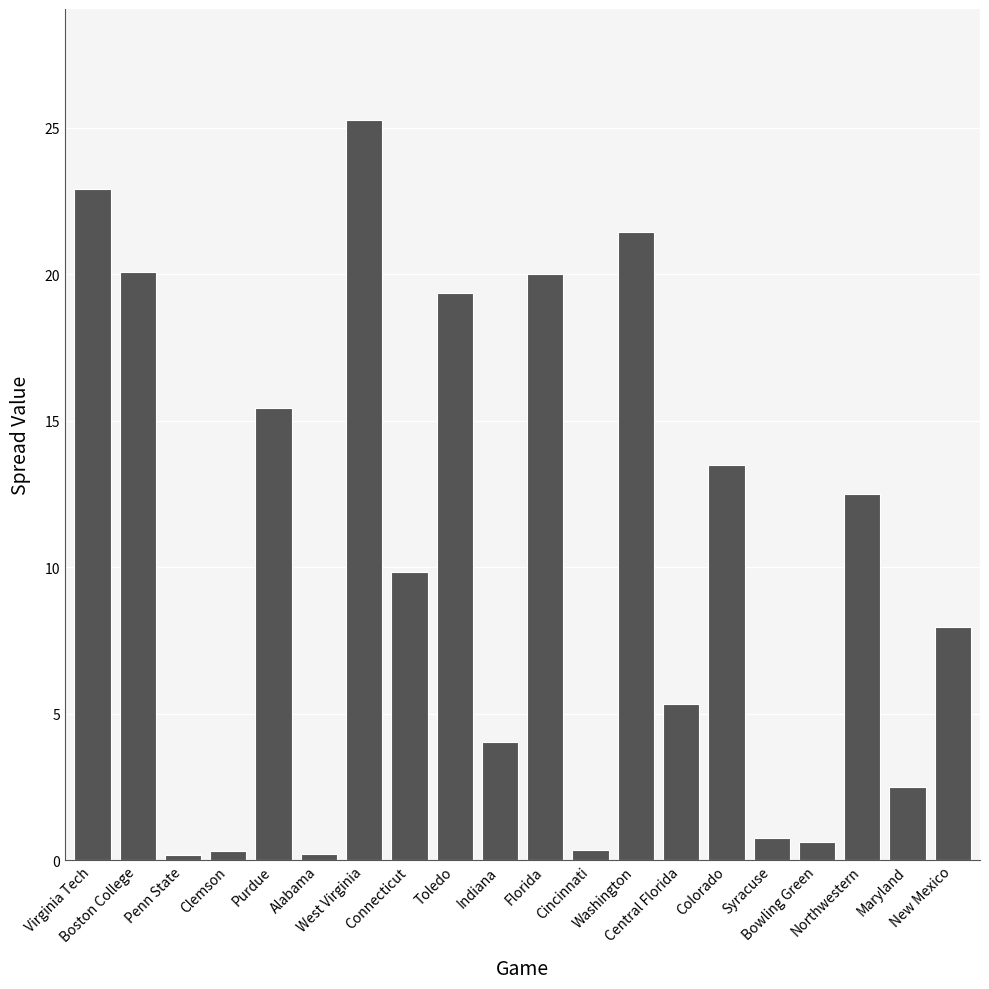

Where does the data first go above 9?

Virginia Tech